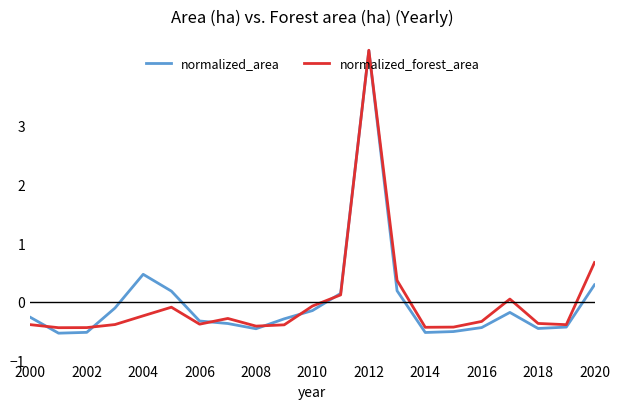

Which series has the widest spread of values?

normalized_area